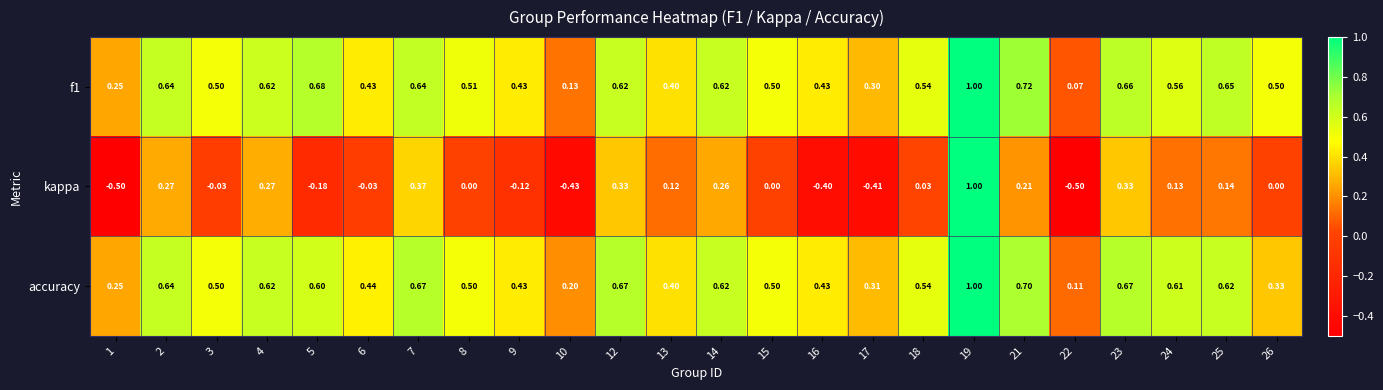

What is the minimum value shown in the chart?

-0.5